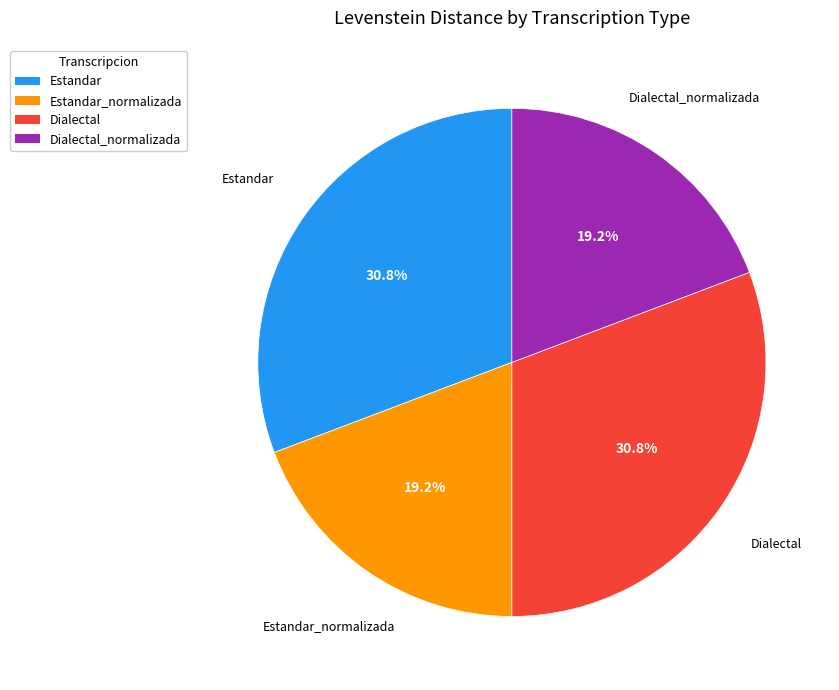

How many slices are in this pie chart?

4